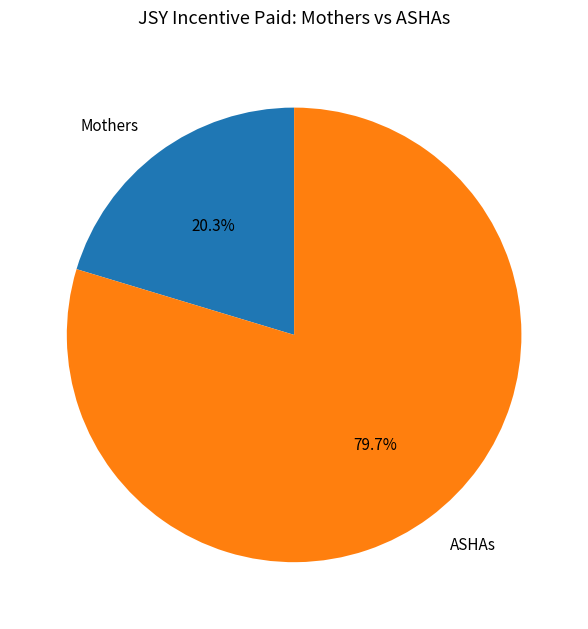

Which has a higher value, Mothers or ASHAs?

ASHAs